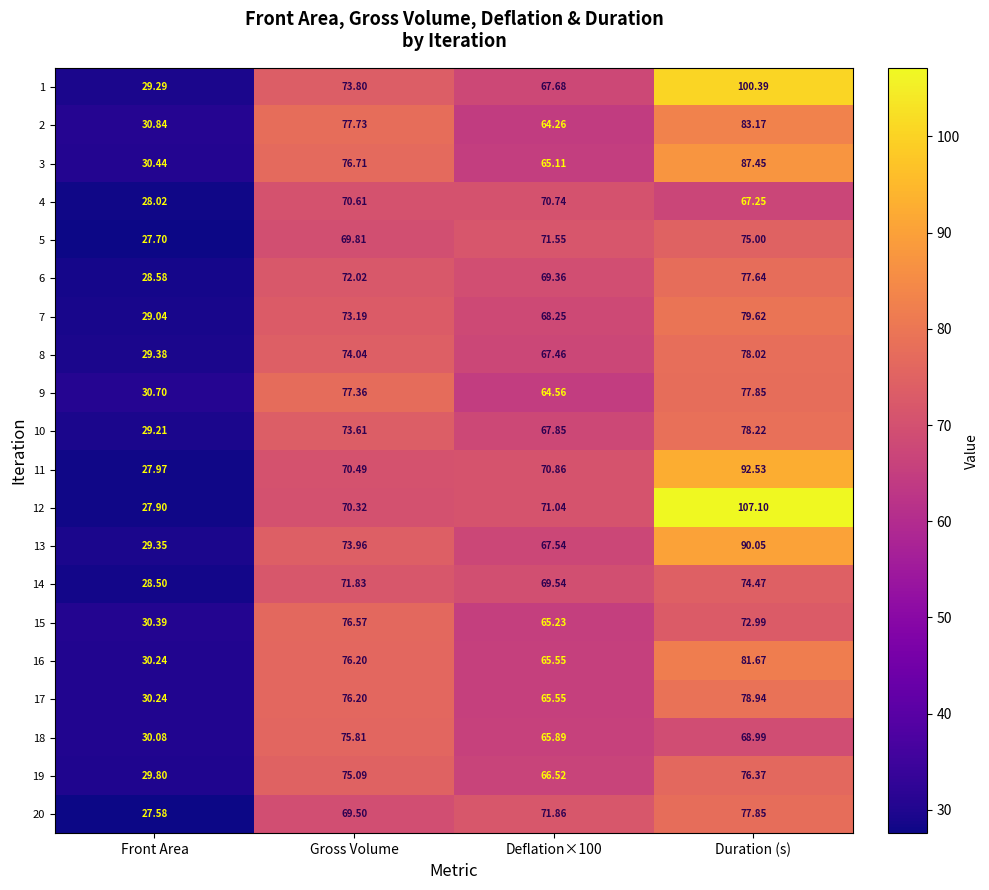

Which series has the widest spread of values?

12